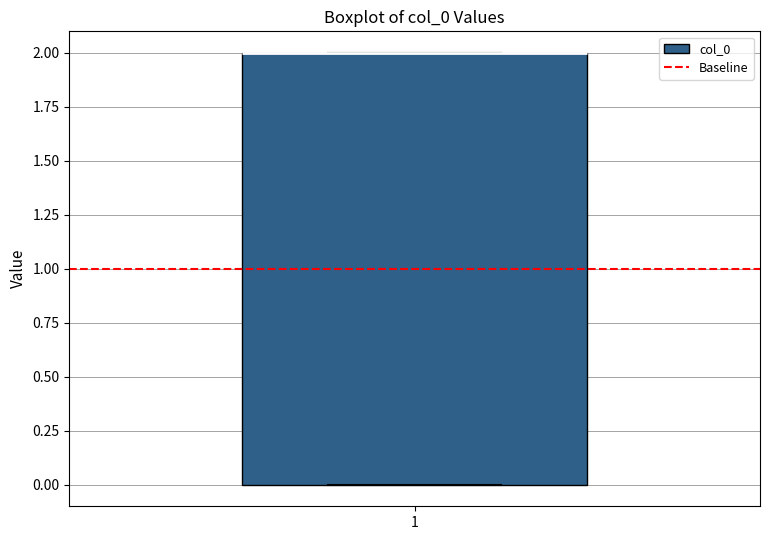

Transcribe this box plot: give where the median line is, the range the box spans, and where the two whiskers end, as read against the y-axis. The values are not printed on the chart, so give them approximately, as read against the axis.

median 2 (drawn on the box's upper edge), box 0 to 2, whiskers 0 to 2